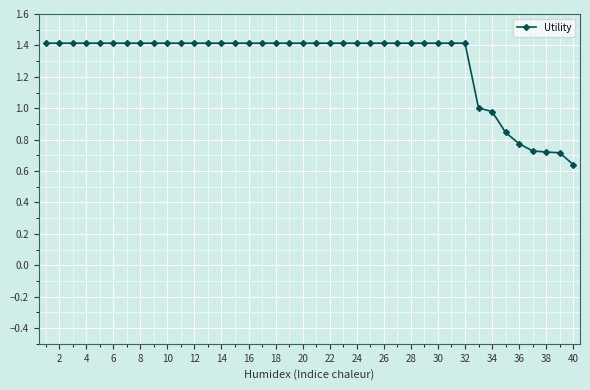

What is the maximum value shown in the chart?

1.4